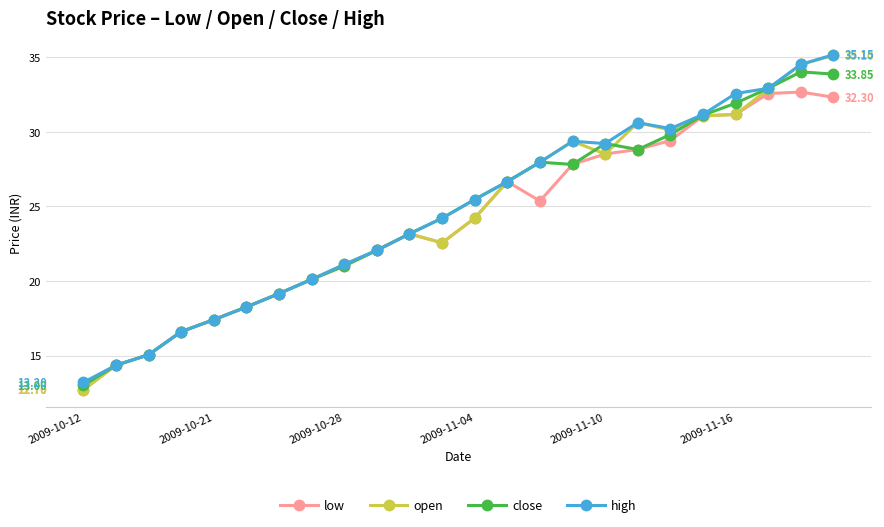

Which series has the widest spread of values?

open